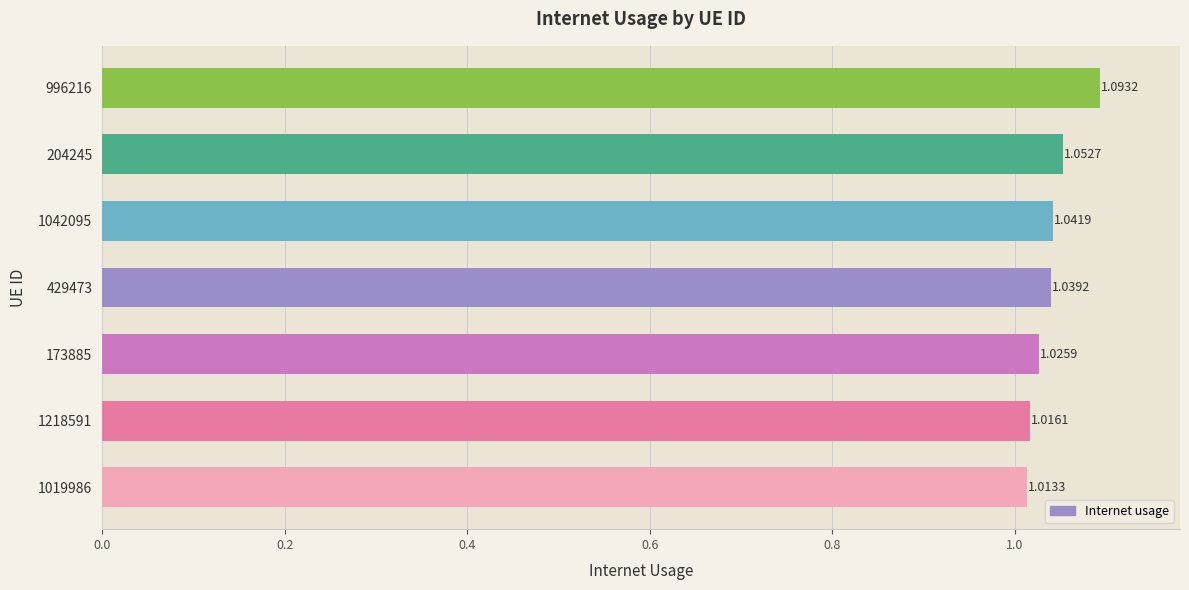

Which has a higher value, 173885 or 1019986?

173885